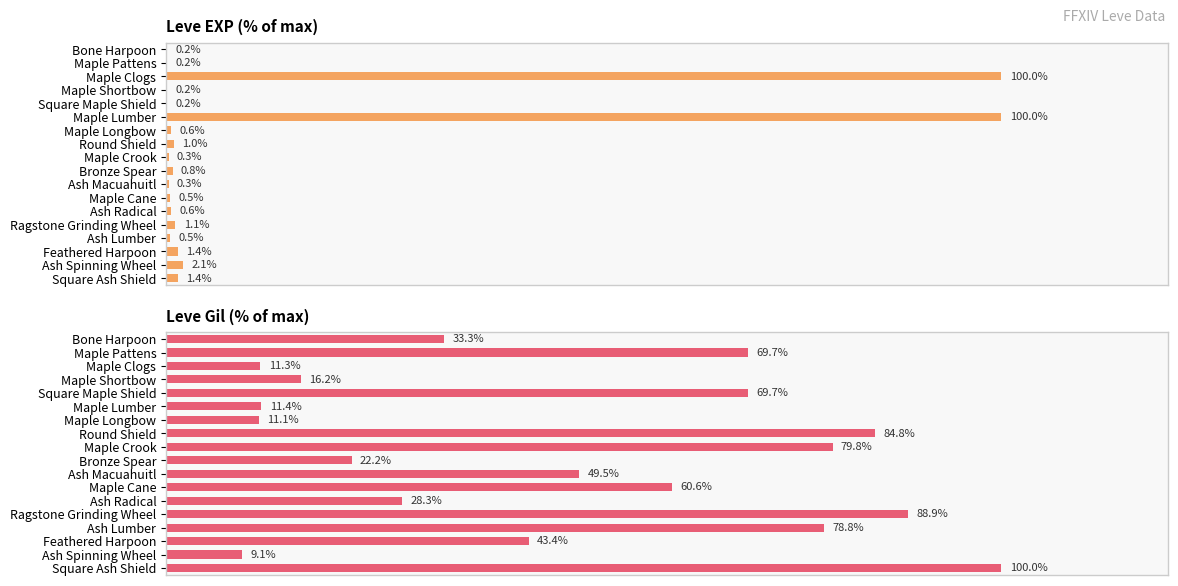

What position from the right is Maple Crook?

10